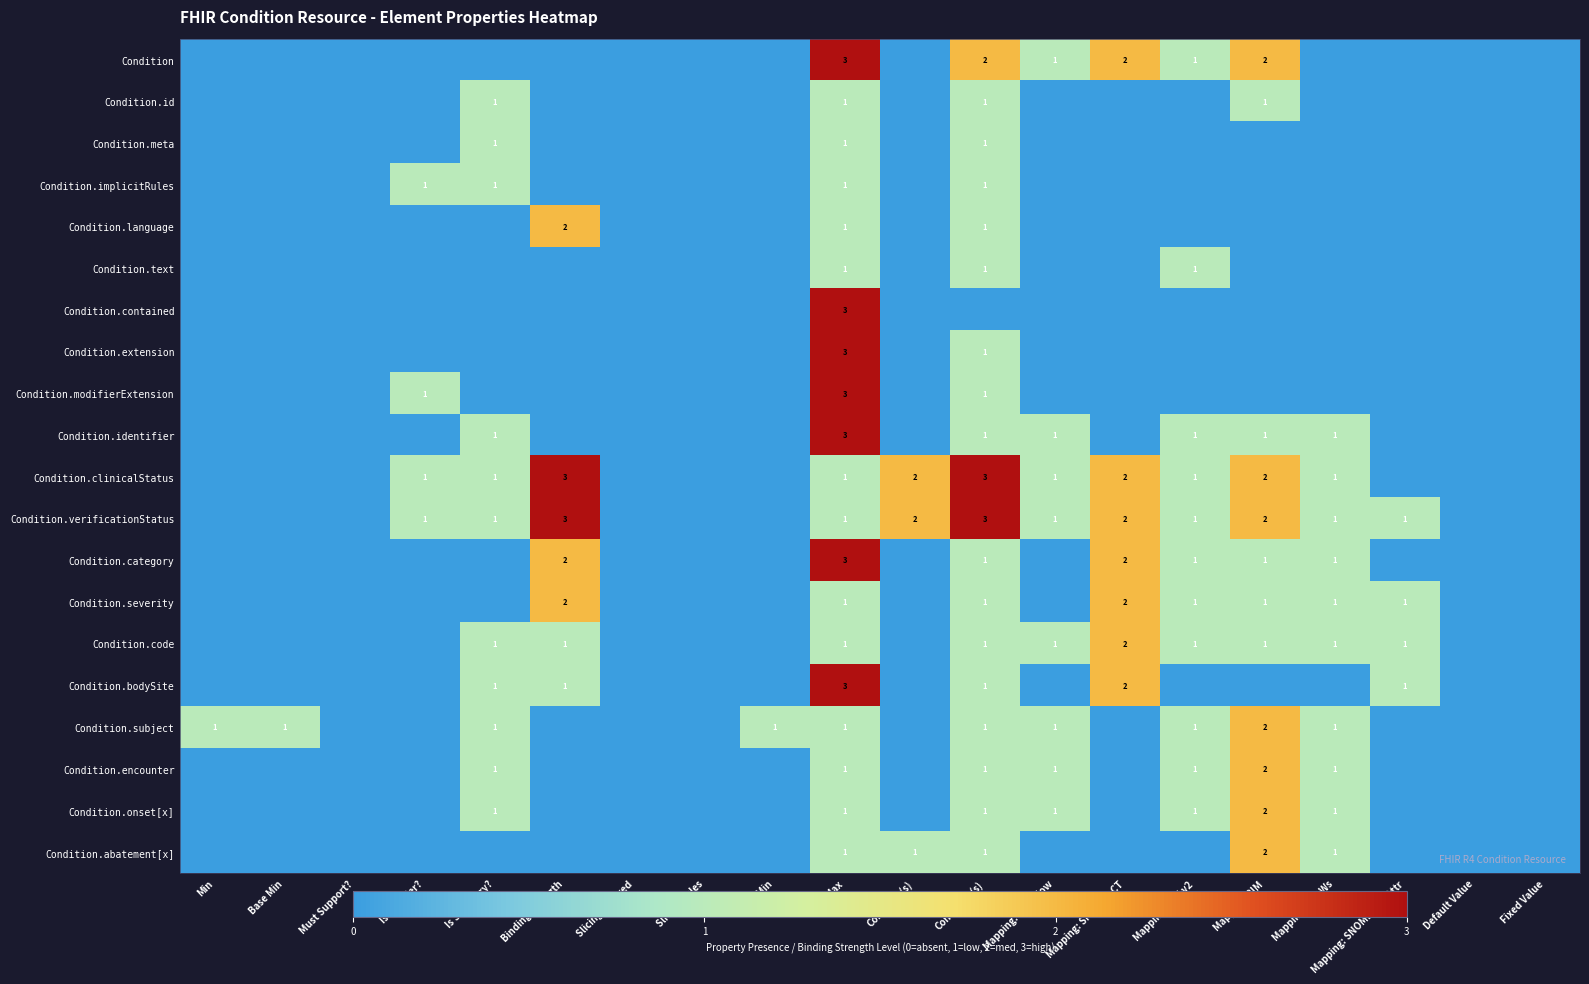

The Condition.text series shows 0 at Condition(s). True or false?

False